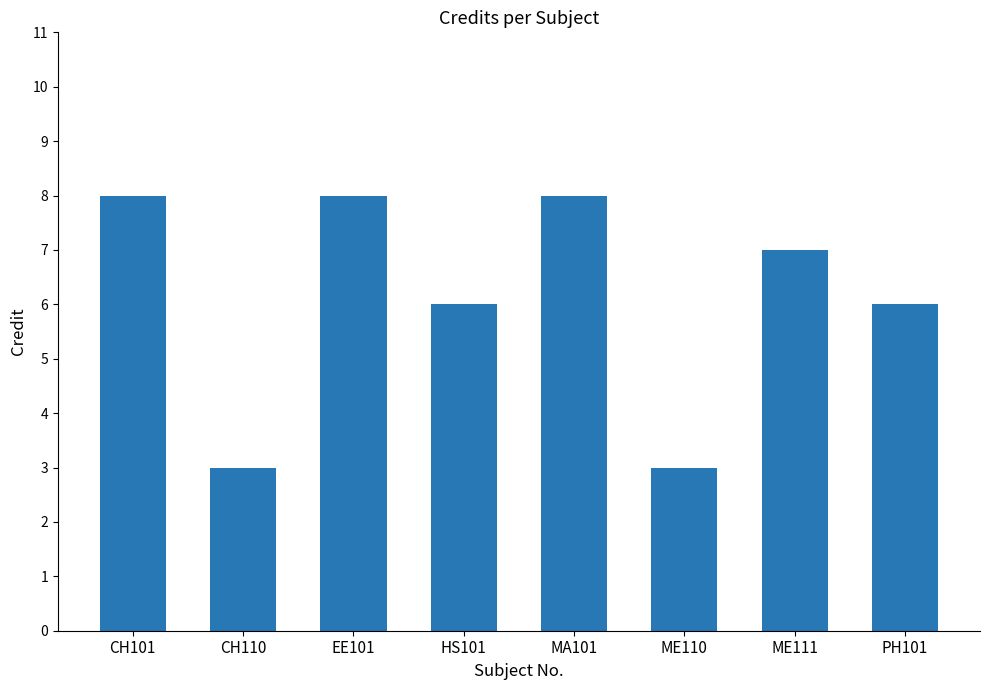

What is the difference between the maximum and minimum values?

5